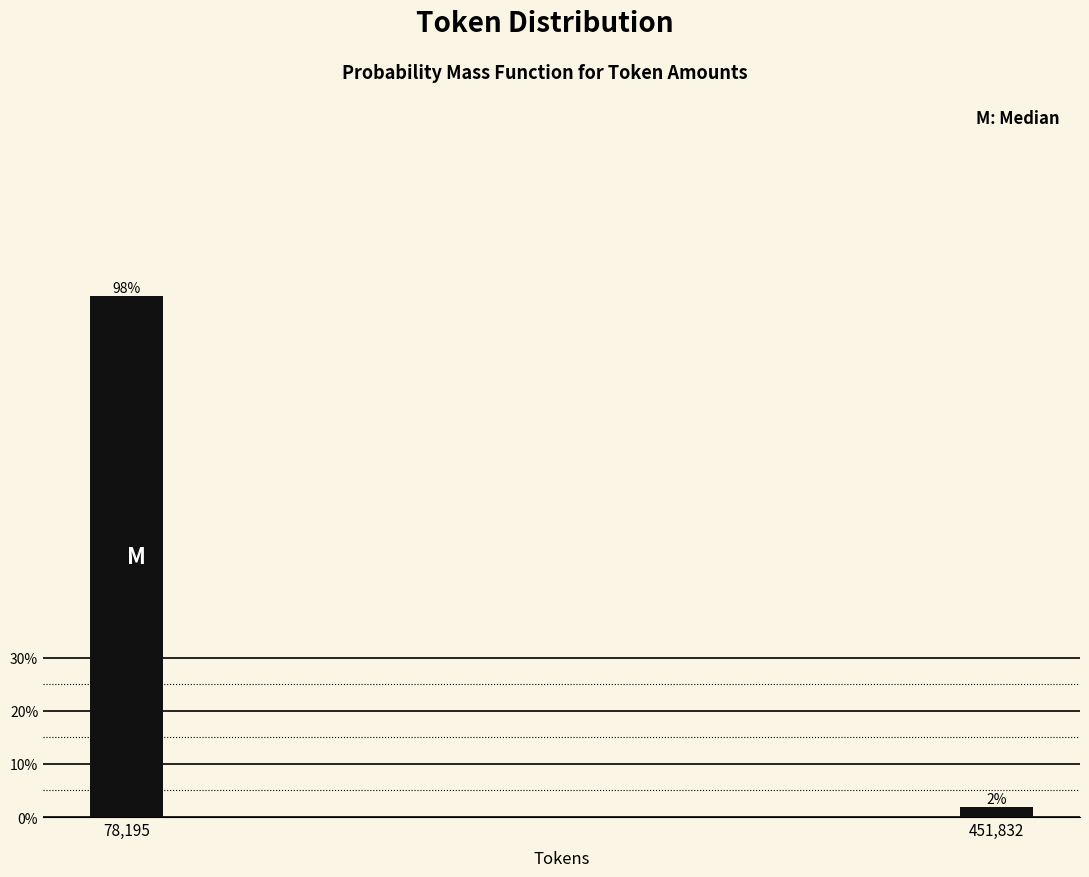

Does the chart contain any negative values?

No